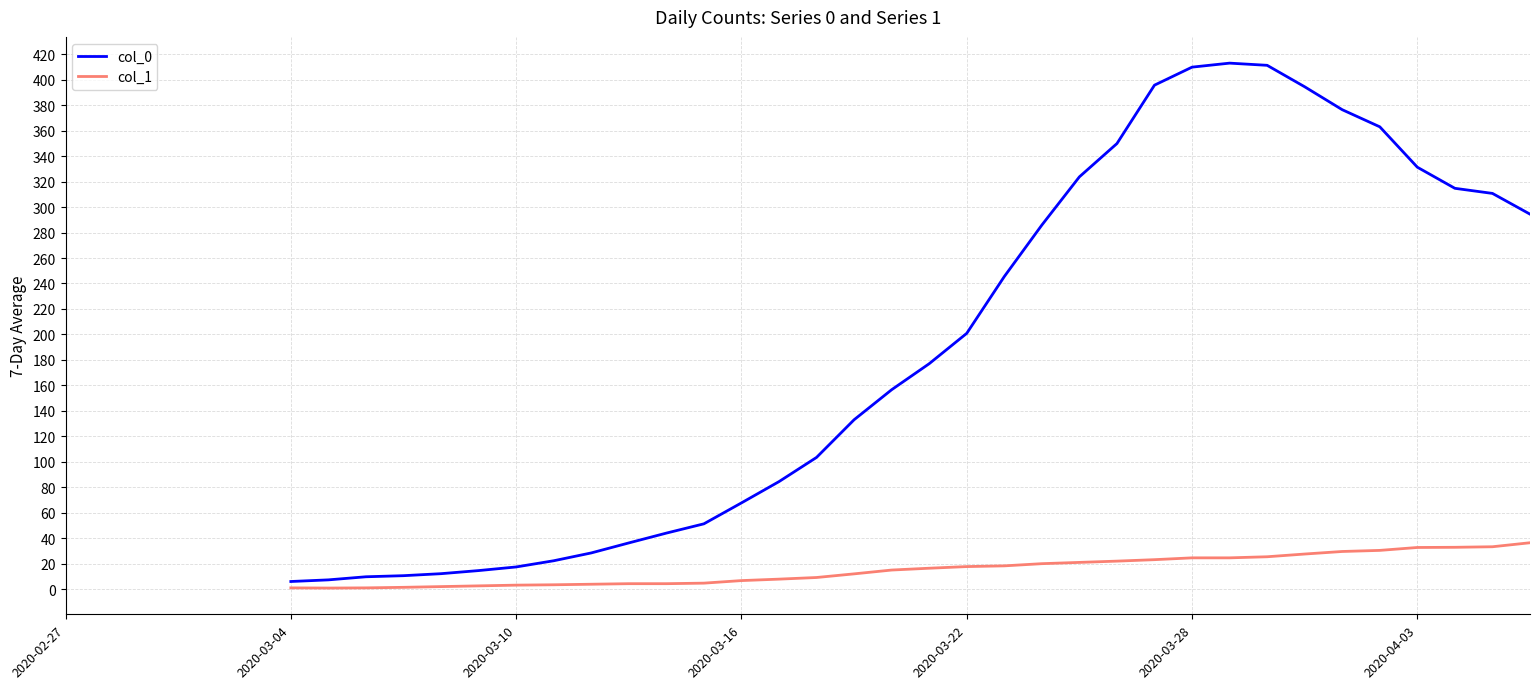

True or false: col_0 and col_1 intersect in this chart.

False